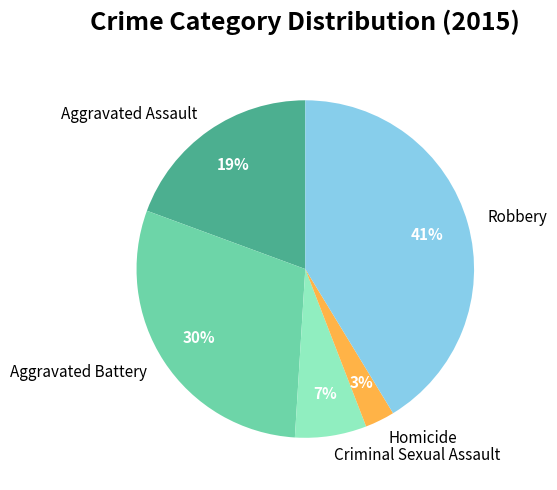

Is there any slice that represents more than half of the pie?

No